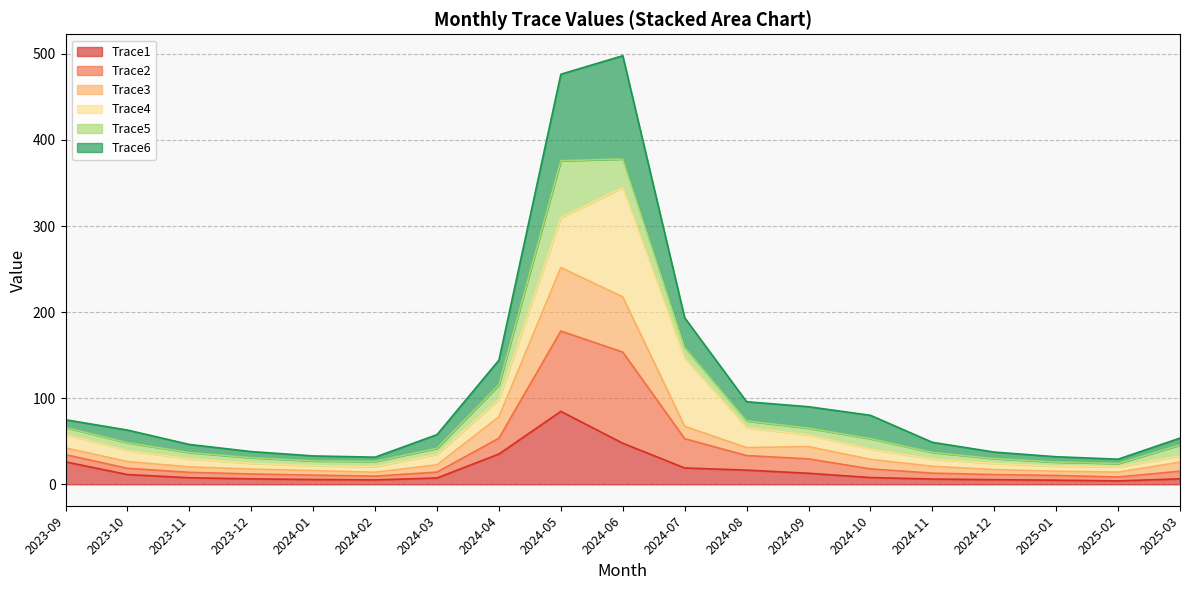

Which has a higher value, 2025-03 or 2024-01?

2025-03